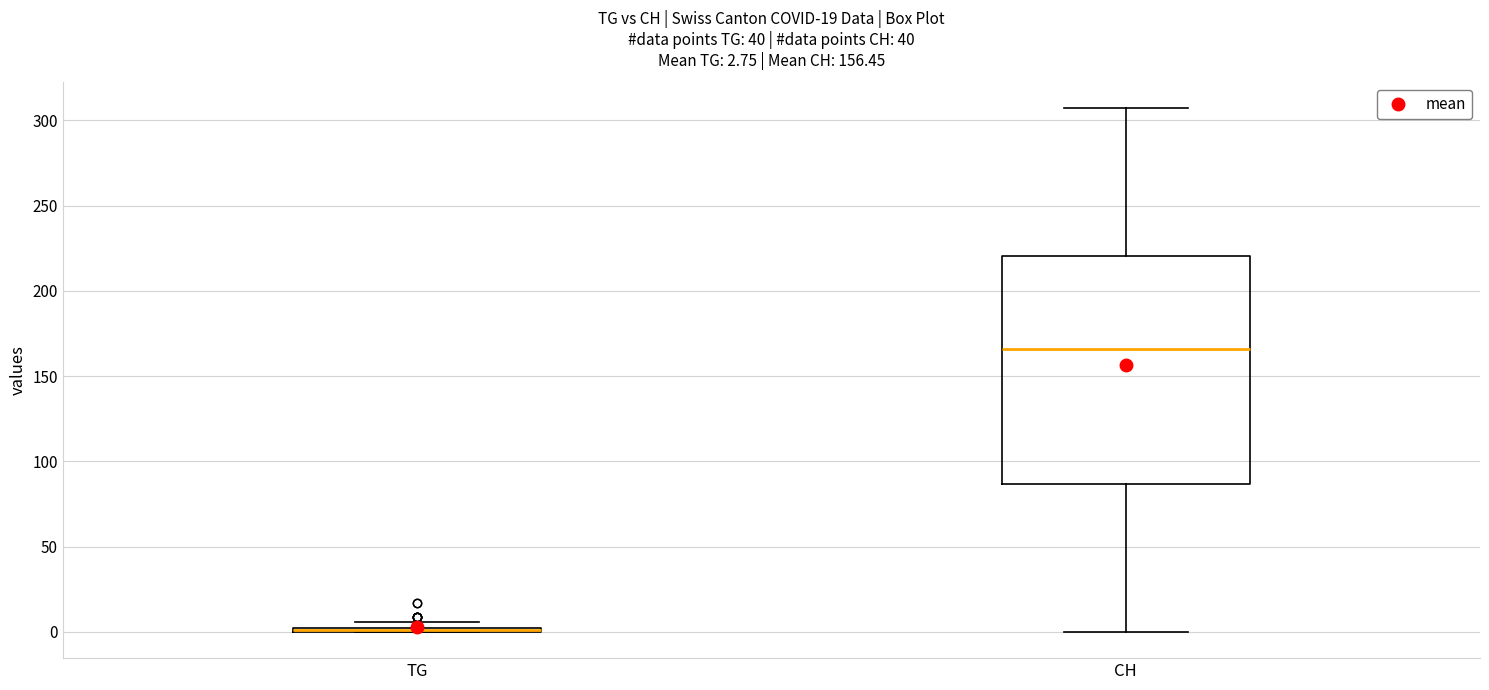

Comparing the boxes themselves (not the whiskers), which one is the tallest?

CH